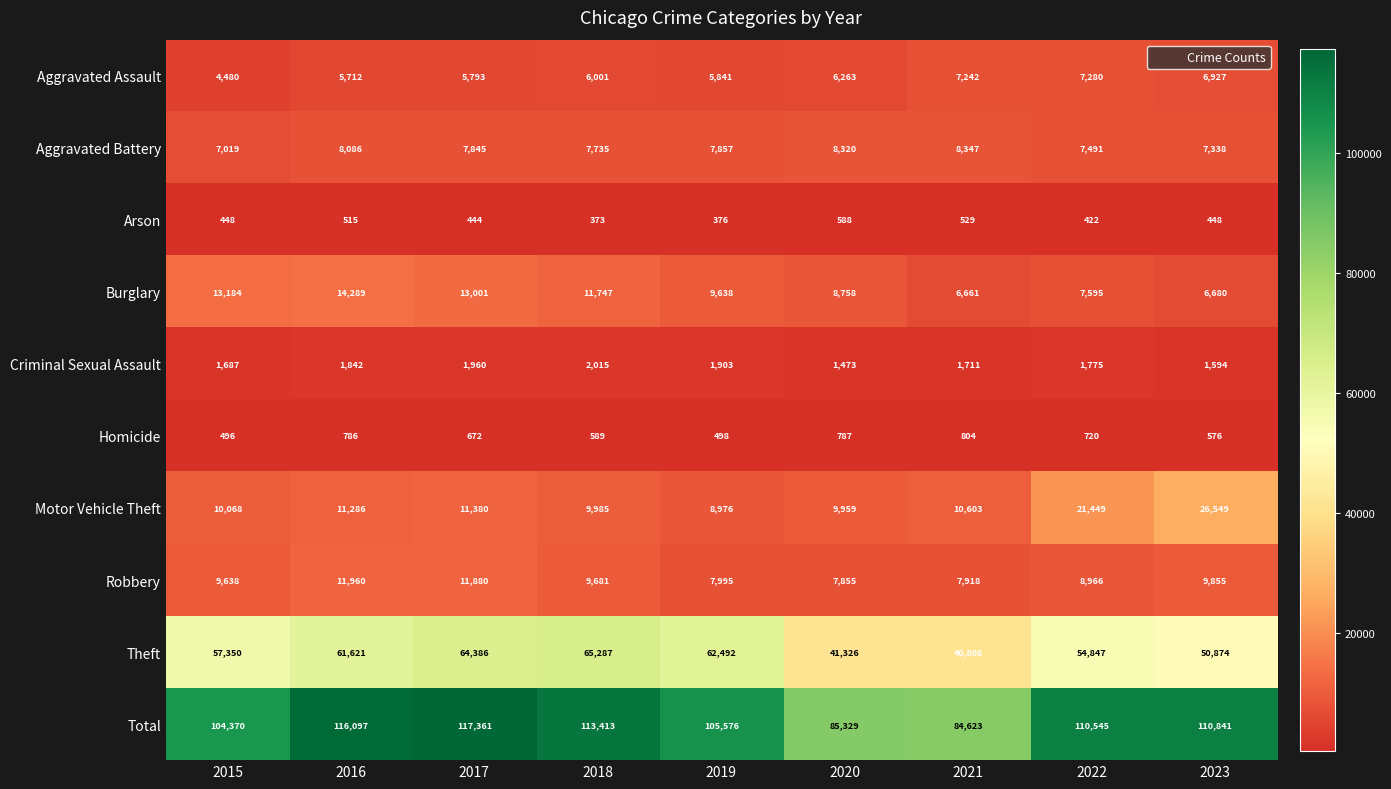

What is the average value of the Homicide series?

659